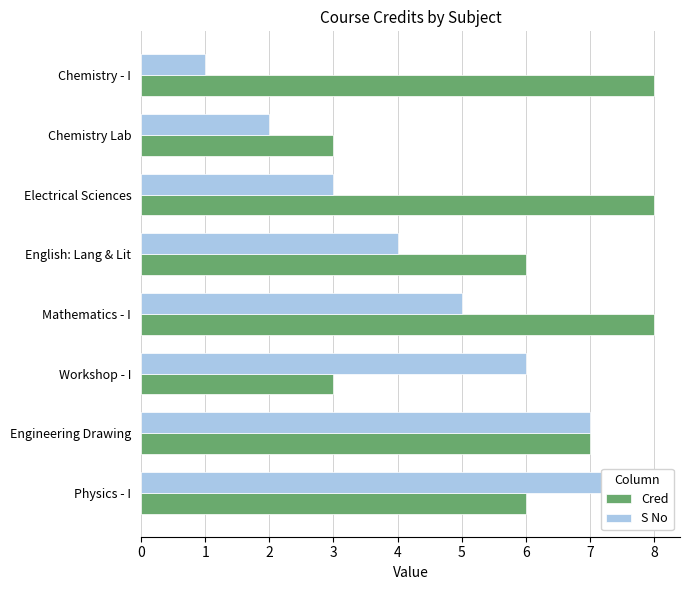

Which series changed the most between Chemistry Lab and Electrical Sciences?

Cred